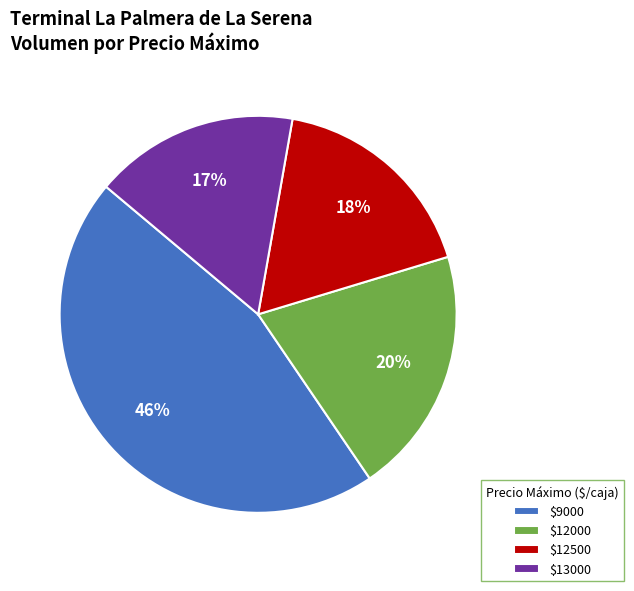

Count the number of slices in the pie.

4